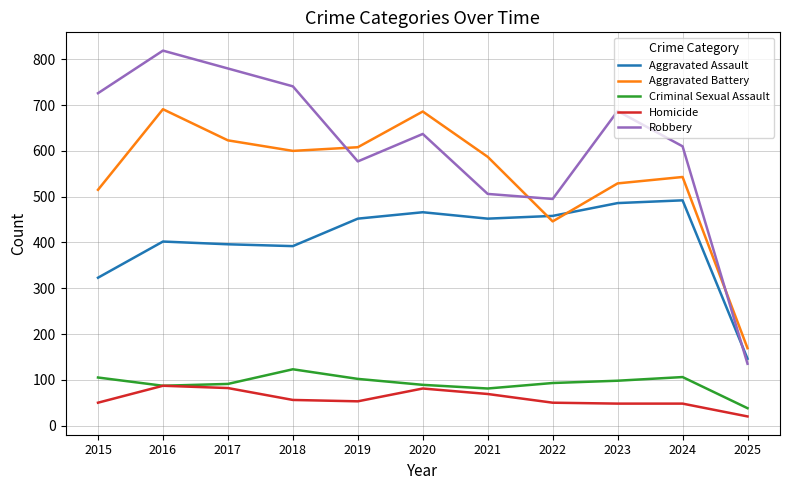

What is the difference between the maximum and second lowest values in the Aggravated Assault series?

169